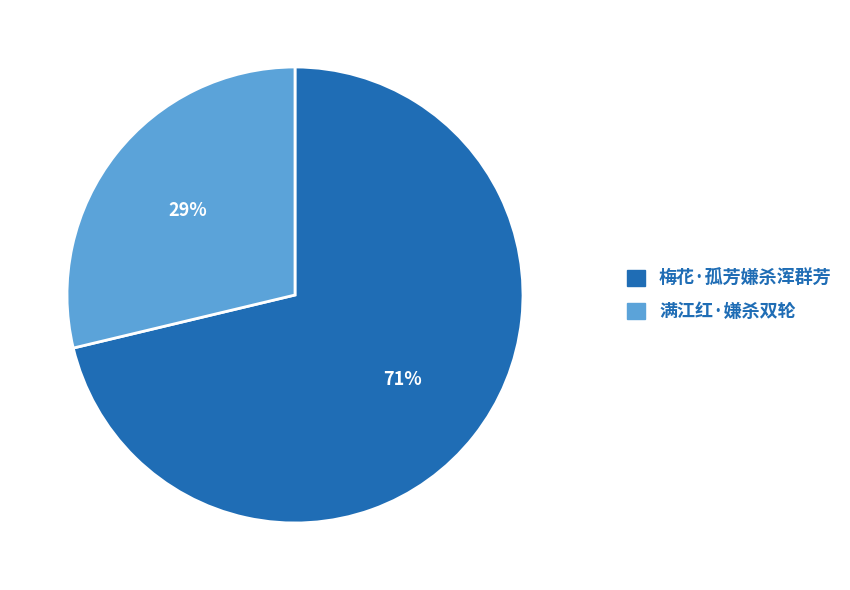

Rank the categories by value from highest to lowest.

梅花·孤芳嫌杀浑群芳, 满江红·嫌杀双轮